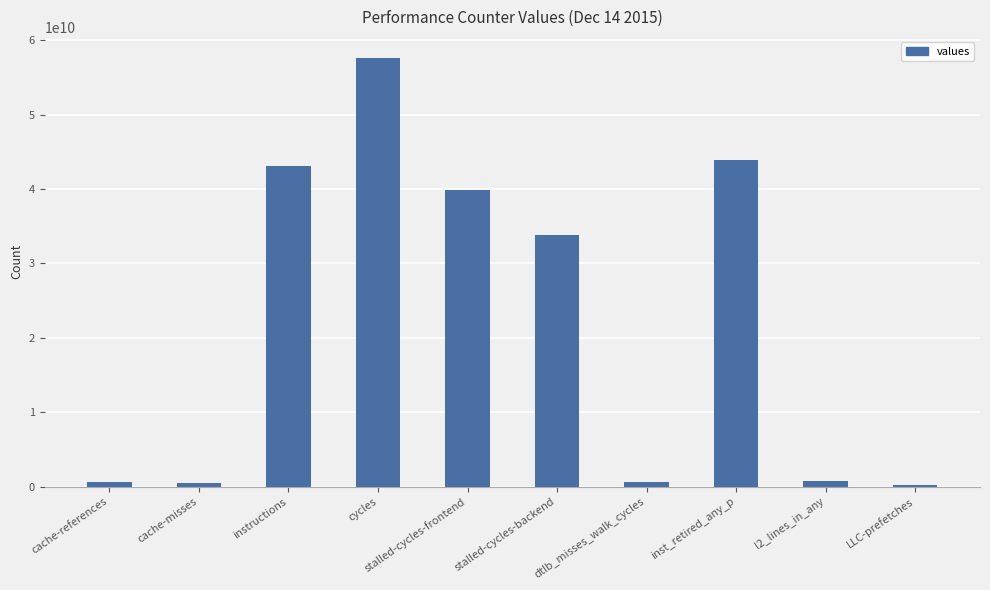

Between stalled-cycles-backend and dtlb_misses_walk_cycles, which is larger?

stalled-cycles-backend